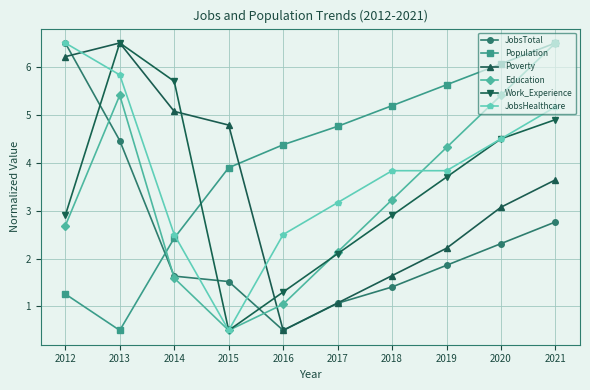

True or false: JobsTotal has a value of 2.6 at 2019.

False